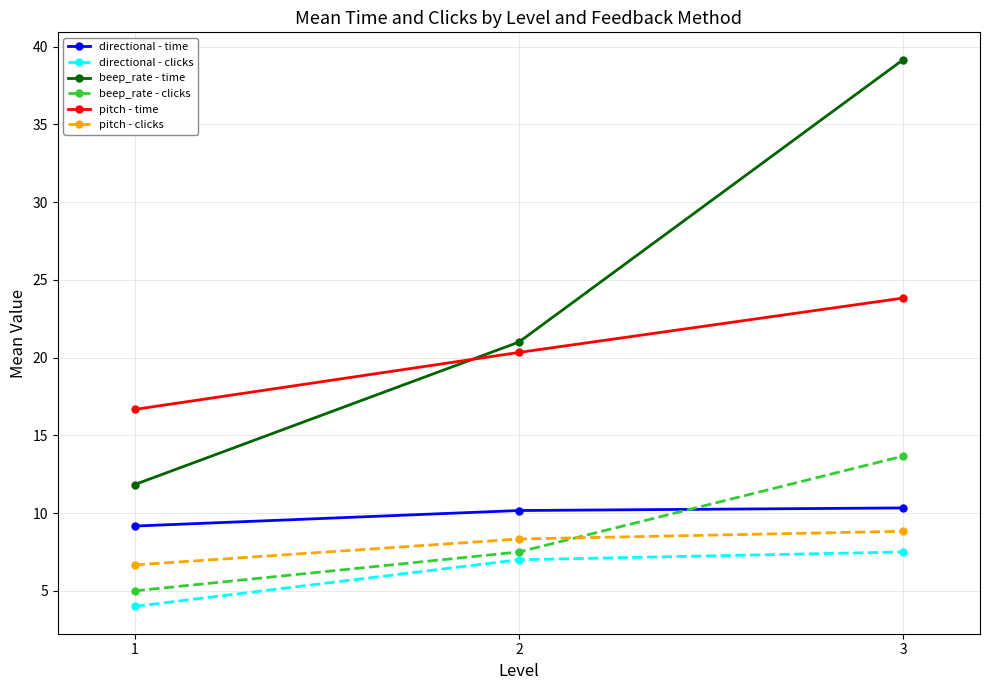

Is it true that pitch - clicks equals 10.9 at 2?

False